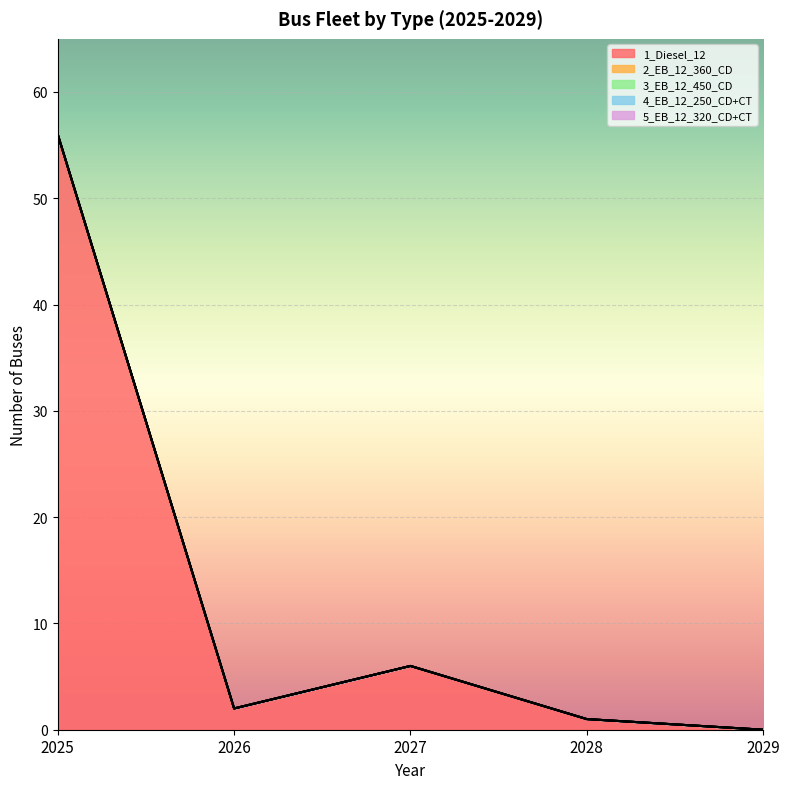

Reading left to right, transcribe all the data shown in this chart.

1_Diesel_12: 2025=56	2026=2	2027=6	2028=1	2029=0
2_EB_12_360_CD: 2025=0	2026=0	2027=0	2028=0	2029=0
3_EB_12_450_CD: 2025=0	2026=0	2027=0	2028=0	2029=0
4_EB_12_250_CD+CT: 2025=0	2026=0	2027=0	2028=0	2029=0
5_EB_12_320_CD+CT: 2025=0	2026=0	2027=0	2028=0	2029=0